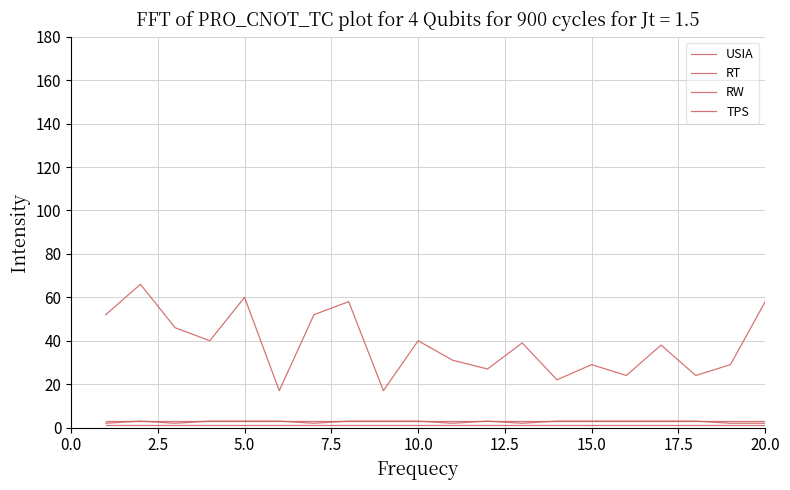

True or false: RW and TPS intersect in this chart.

False